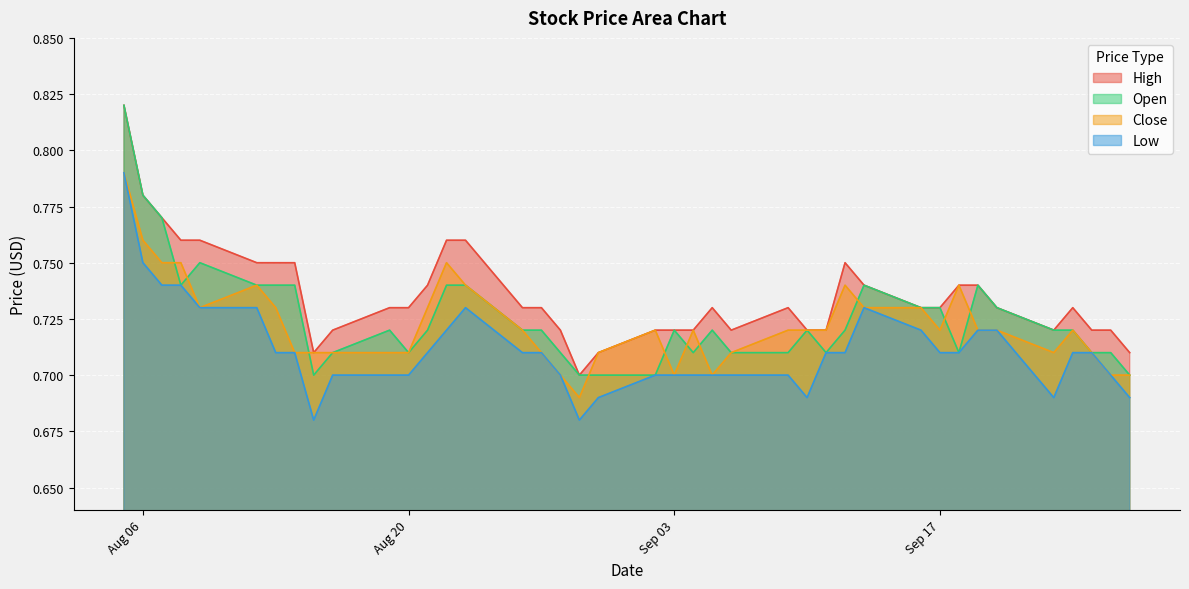

What is the sum of all Open values?

29.0